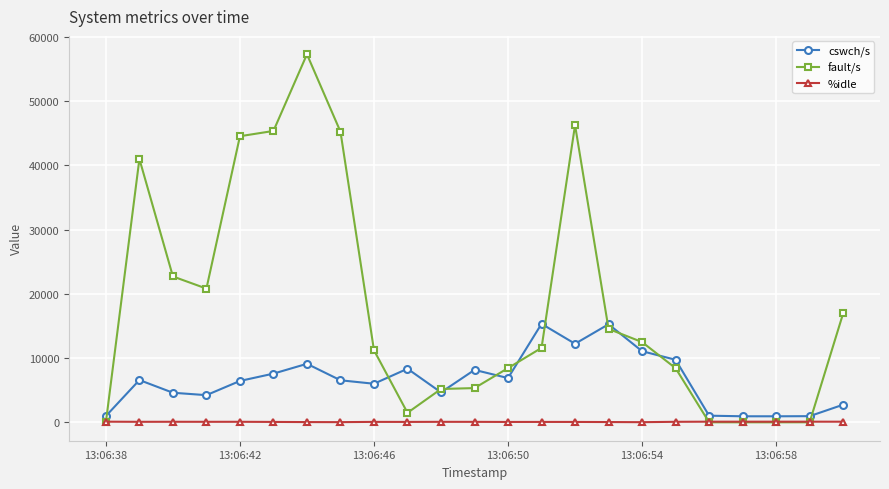

What is the average value of the %idle series?

72.1